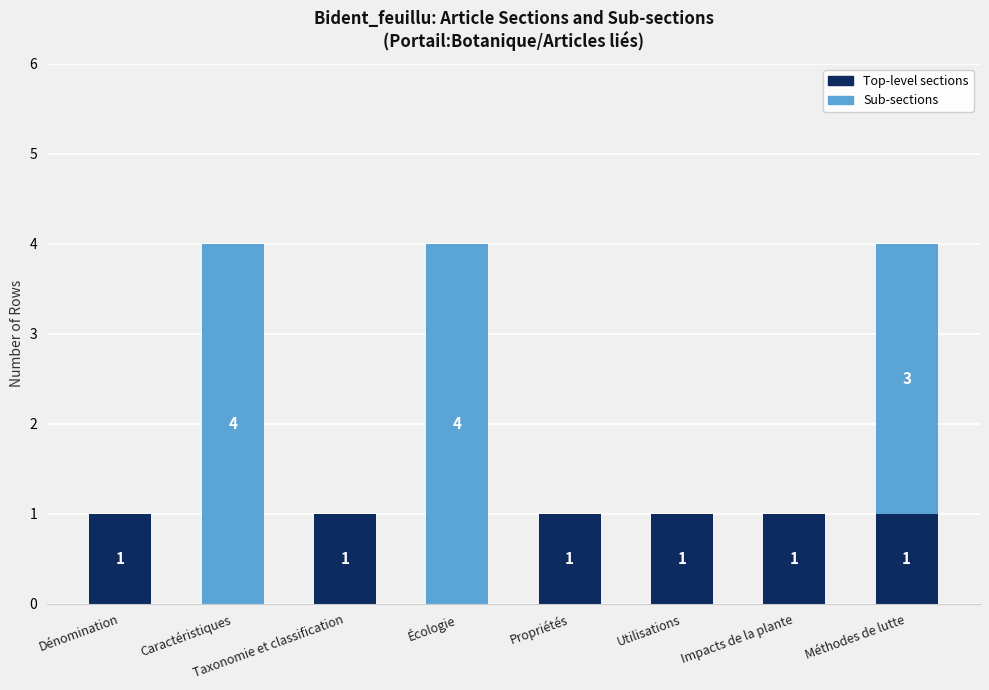

How many series are shown in this chart?

2